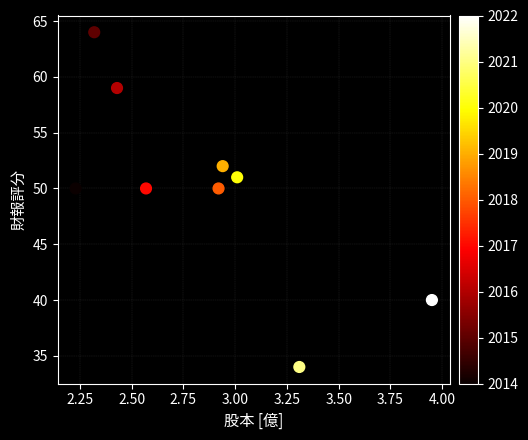

What is the average Y value?

50